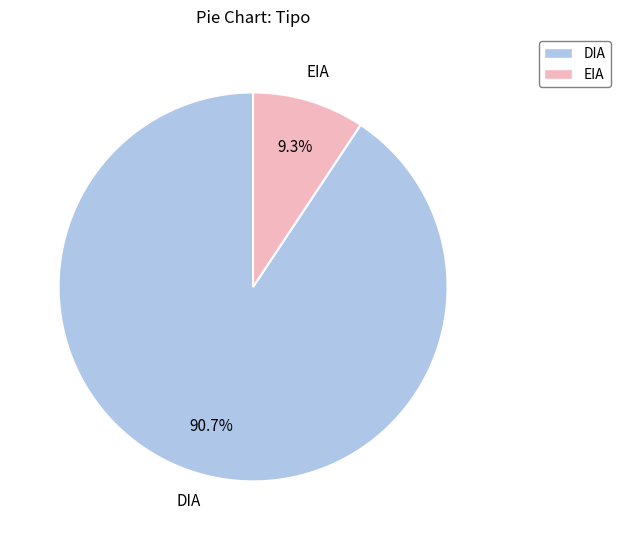

Does any single category account for the majority?

Yes